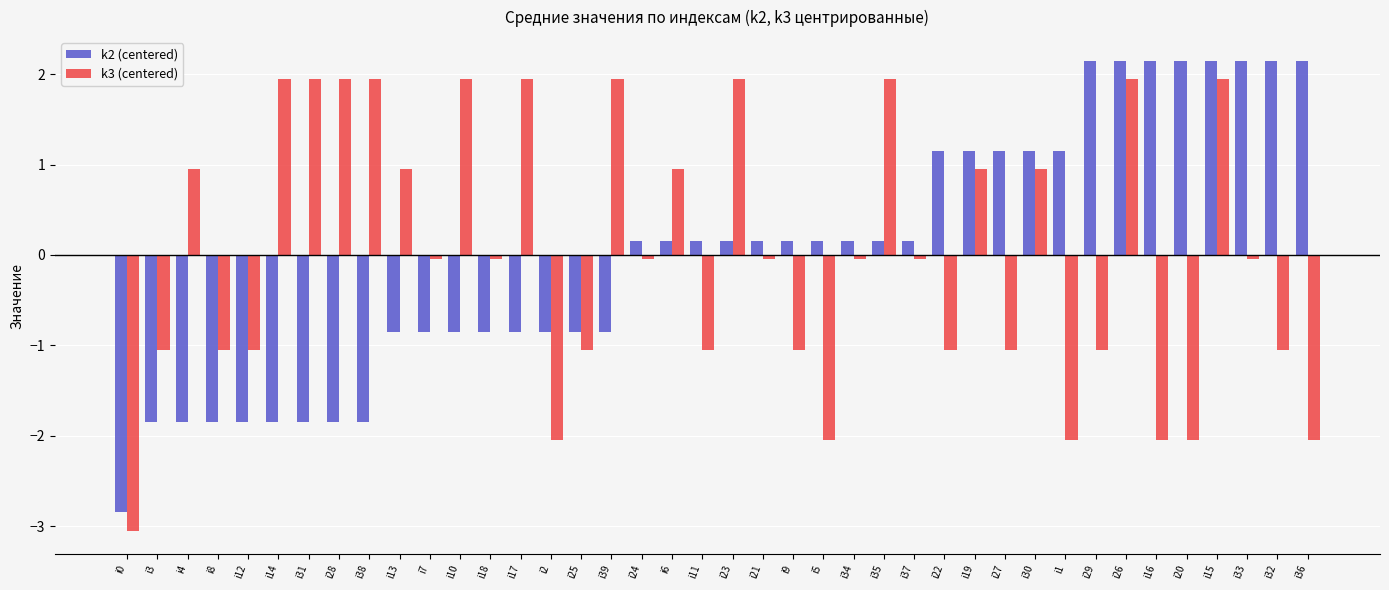

The k2 (centered) series shows -0.9 at i10. True or false?

True